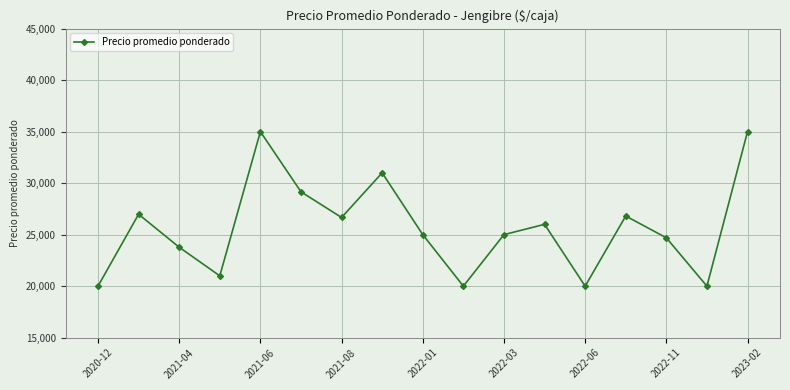

What is the difference between the second highest and minimum values?

15000